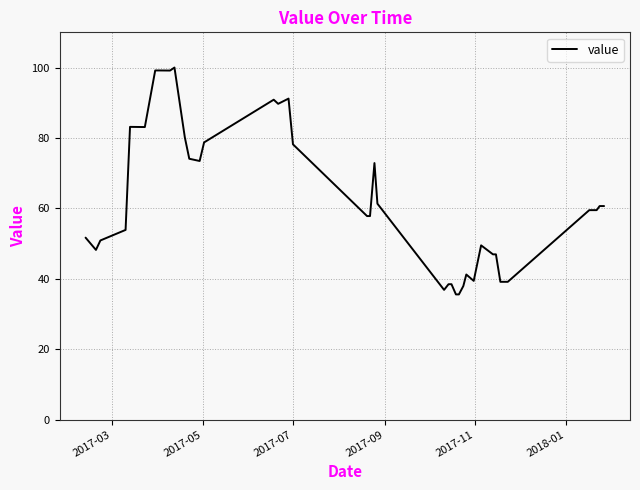

What is the minimum value shown in the chart?

35.6